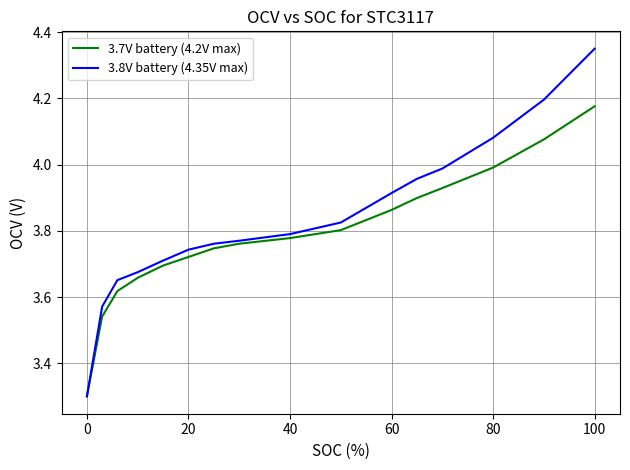

What is the sum of all 3.8V battery (4.35V max) values?

61.3